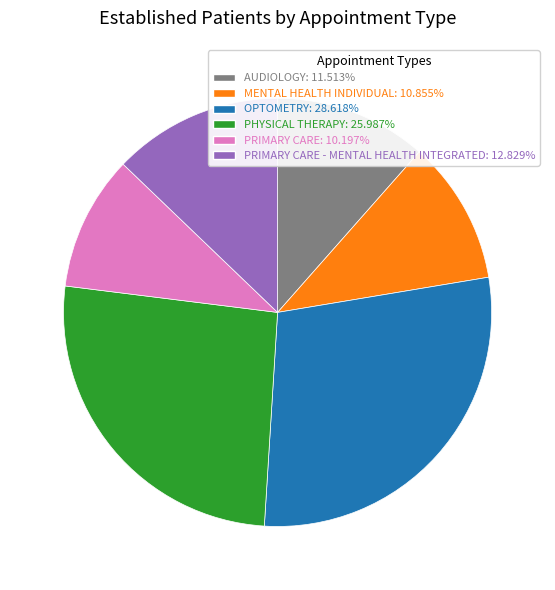

Is there a majority slice in this chart?

No